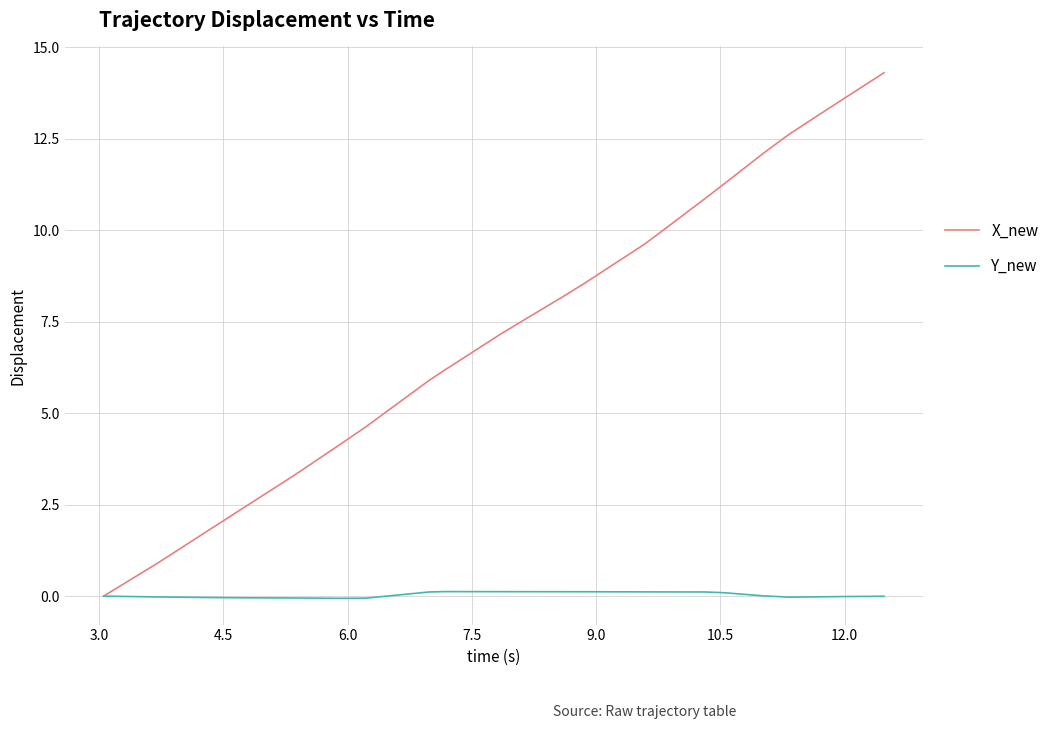

What is the highest value of the Y_new series?

0.1